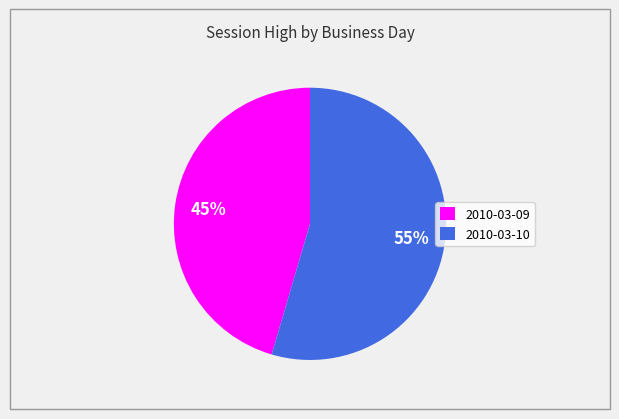

Rank the categories by value from lowest to highest.

2010-03-09, 2010-03-10